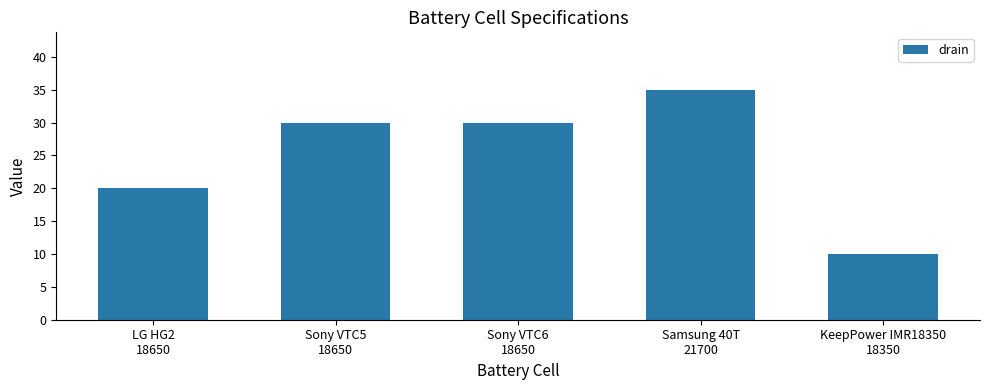

How many categories are shown in the chart?

5